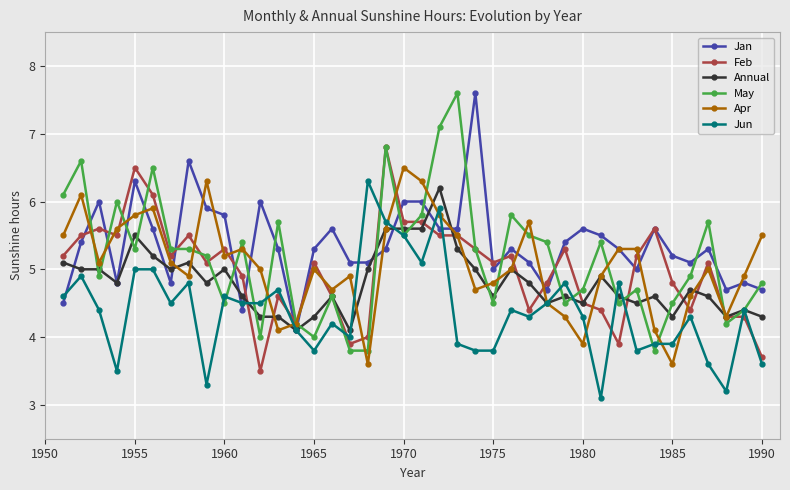

Which series ends up on top after the final intersection of May and Jun?

May